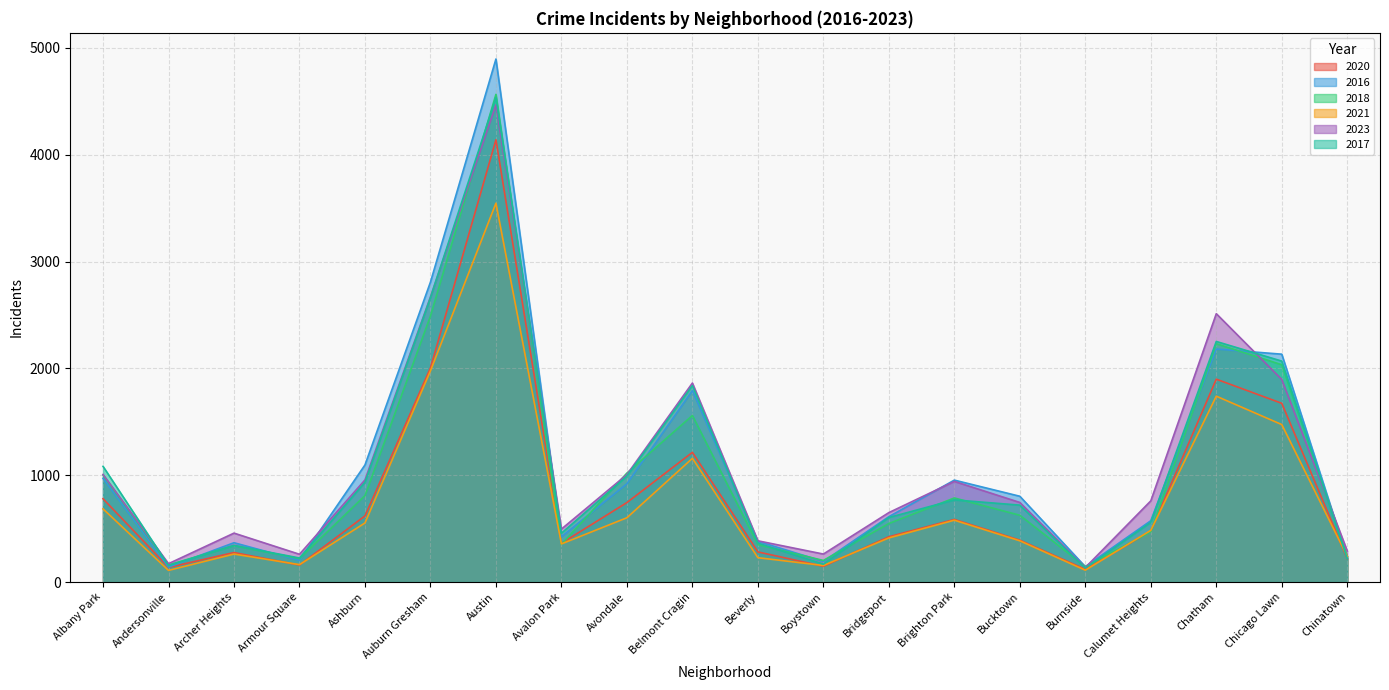

How many lines are shown in the chart?

6